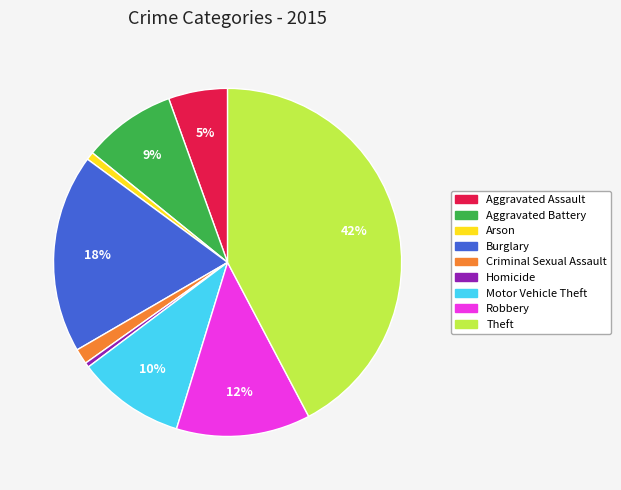

To the nearest percent, what is the combined percentage of Burglary and Arson?

19%